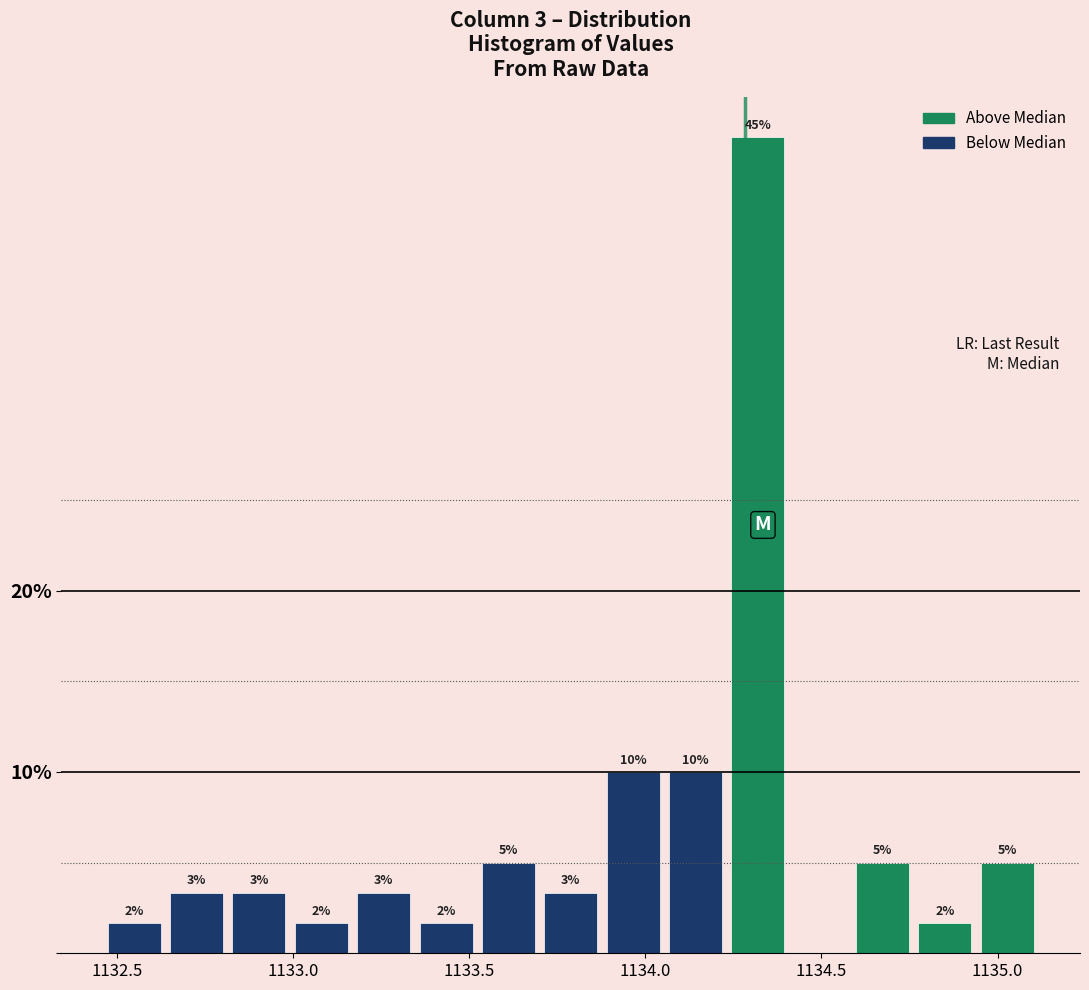

Read against the x-axis, roughly where is the centre of the tallest bar?

1134.30